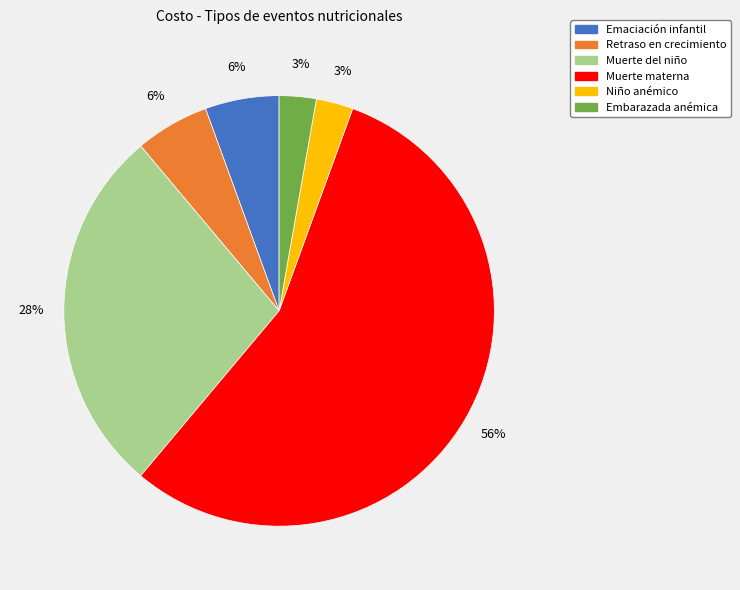

Is there any slice that represents more than half of the pie?

Yes